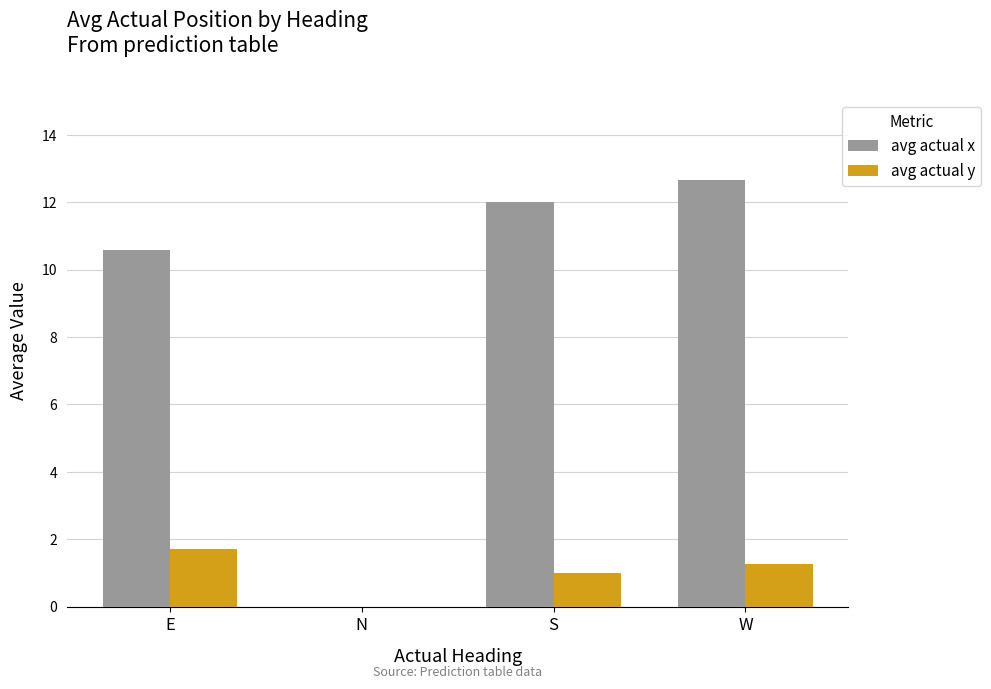

At which label does avg actual y reach its peak?

E